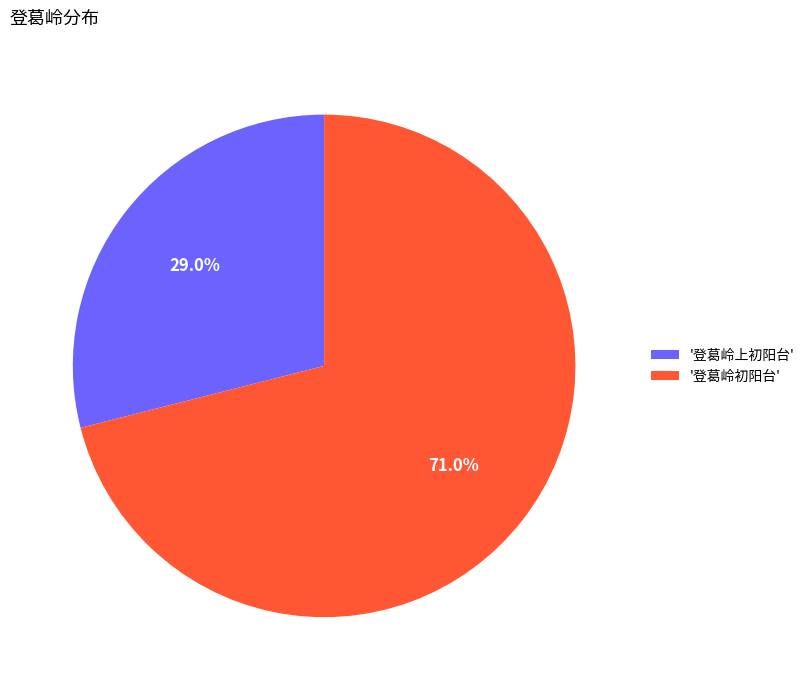

Is the sum of '登葛岭初阳台' and '登葛岭上初阳台' greater than half?

Yes